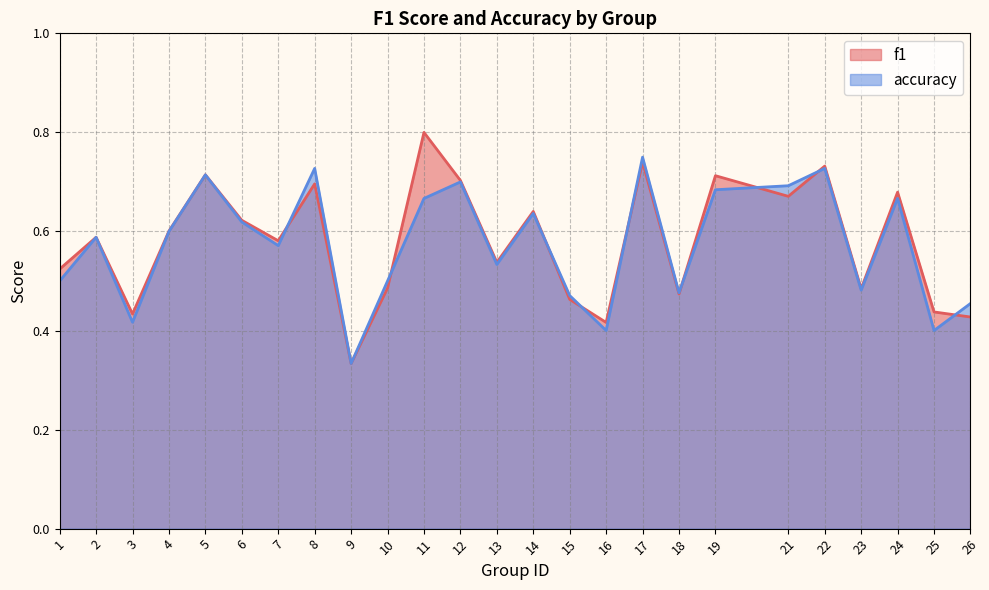

At which label is f1 closest to 0?

9